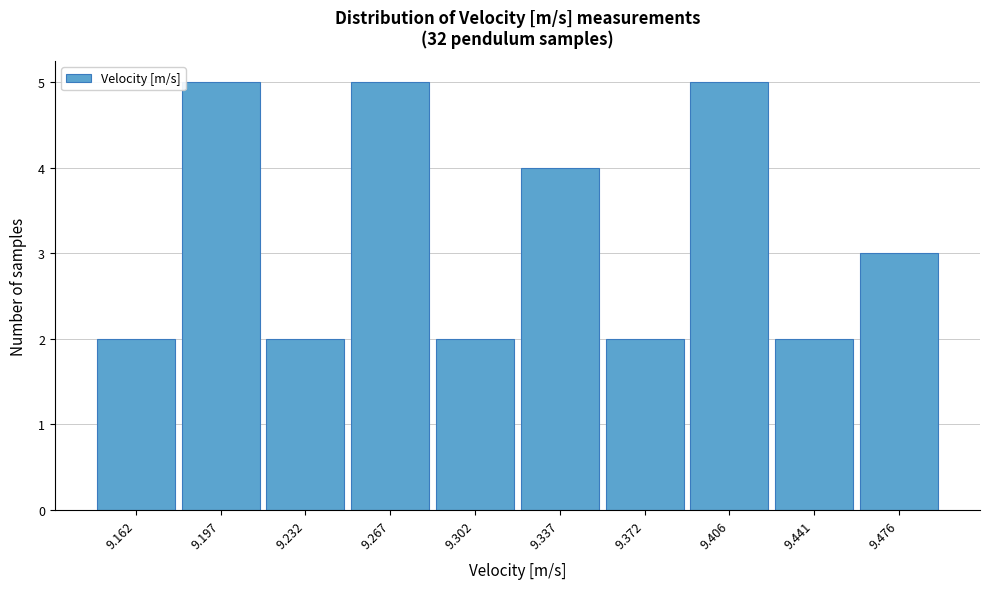

Reading left to right, extract all data points from this chart.

2	5	2	5	2	4	2	5	2	3